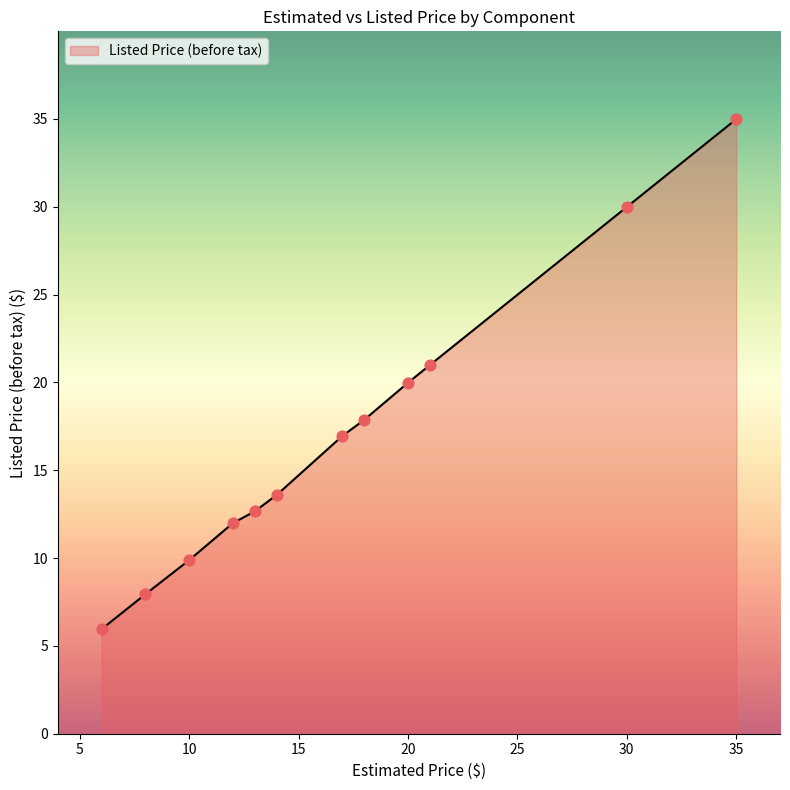

What is the difference between the maximum and minimum values?

29.0